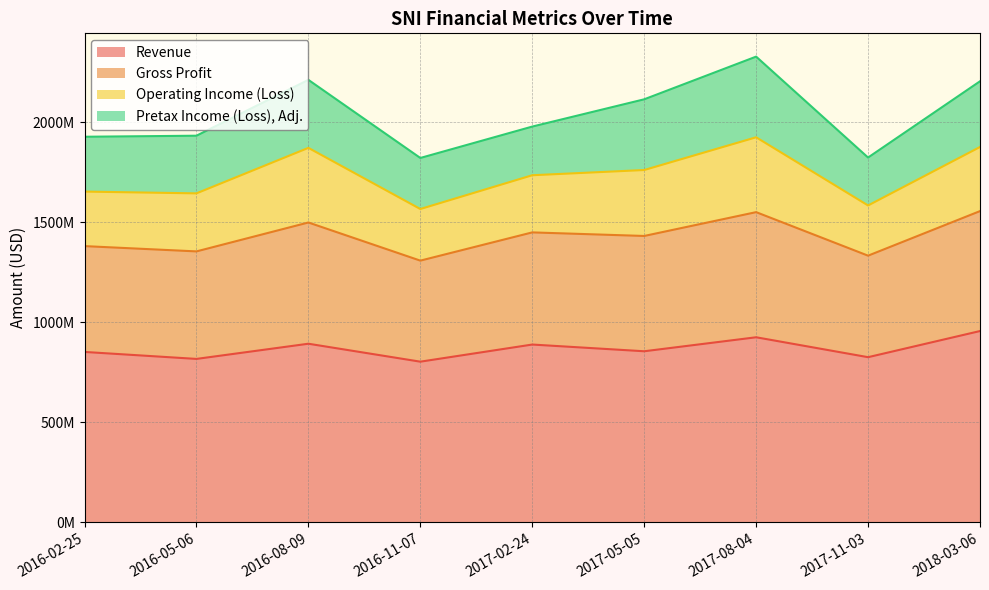

Where is the first local maximum for Gross Profit?

2016-08-09